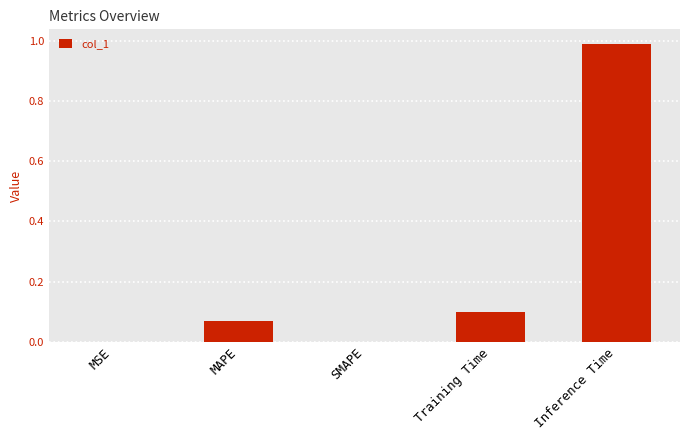

True or false: the data shows 0.0 at MSE.

True